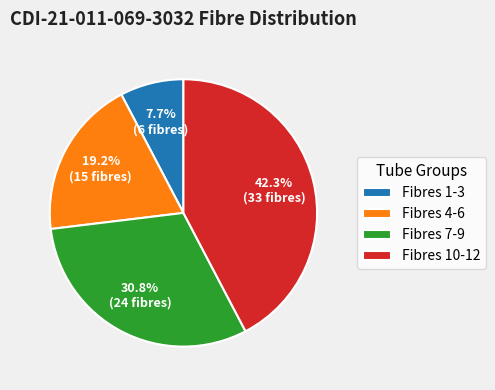

Does any single category account for the majority?

No